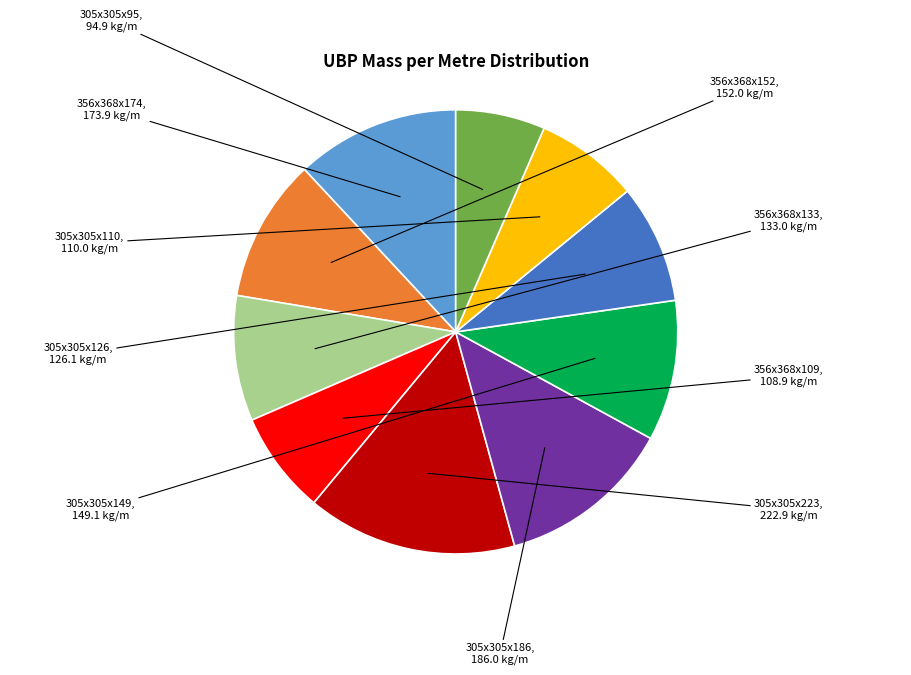

How many slices are in this pie chart?

10